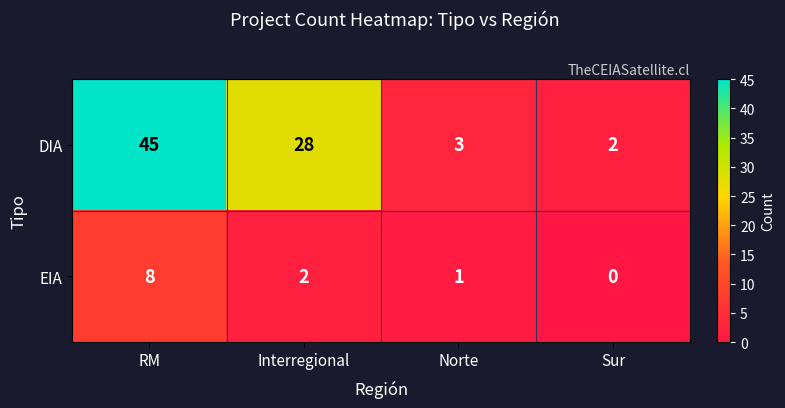

Is the value of EIA at Norte greater than the value of DIA at Norte?

No